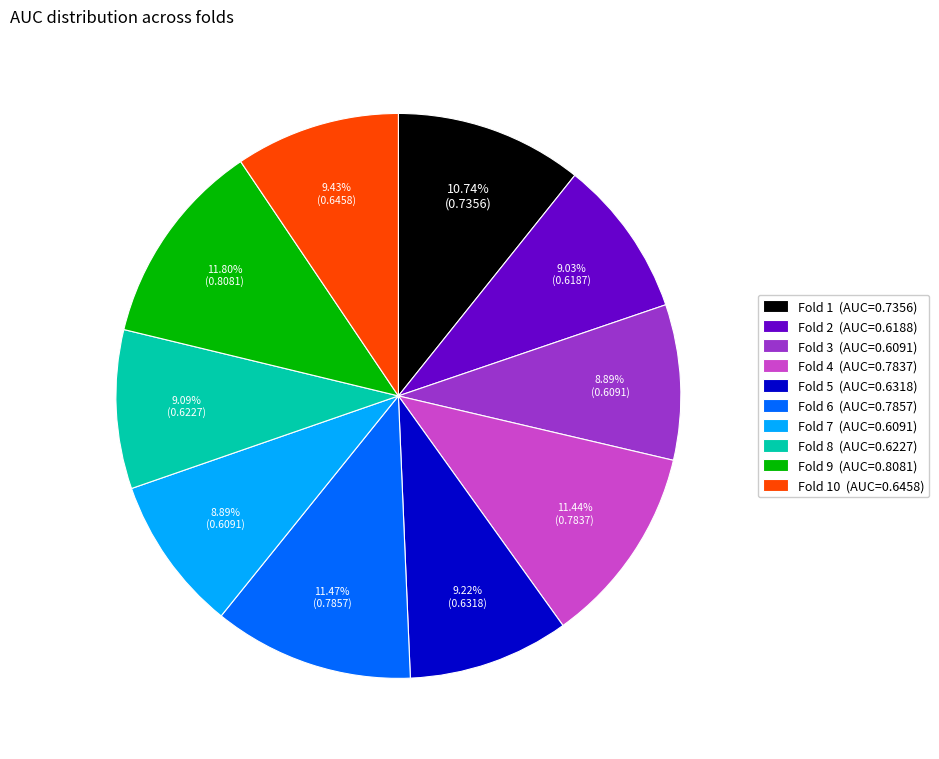

Is the sum of Fold 4 (AUC=0.7837) and Fold 9 (AUC=0.8081) greater than half?

No